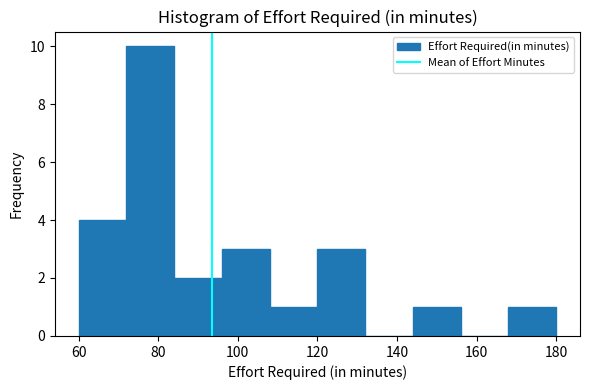

Reading left to right, transcribe this chart: for each bar, give the range it covers on the x-axis and its height. The values are not printed on the chart, so give them approximately, as read against the axis.

60 to 72: 4
72 to 84: 10
84 to 96: 2
96 to 108: 3
108 to 120: 1
120 to 132: 3
132 to 144: 0
144 to 156: 1
156 to 168: 0
168 to 180: 1